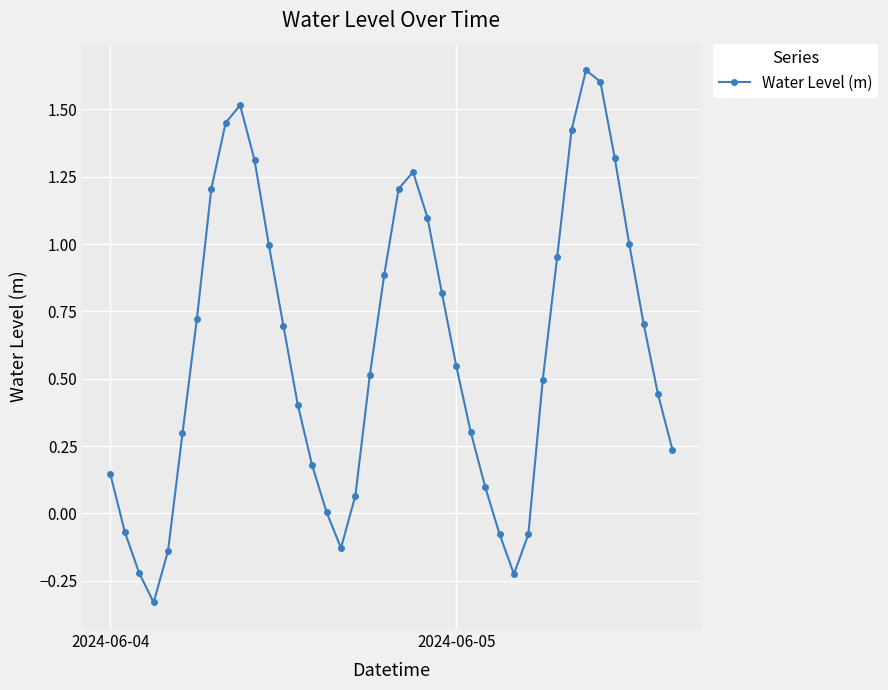

How many points are lower than both their immediate neighbors (excluding endpoints)?

3